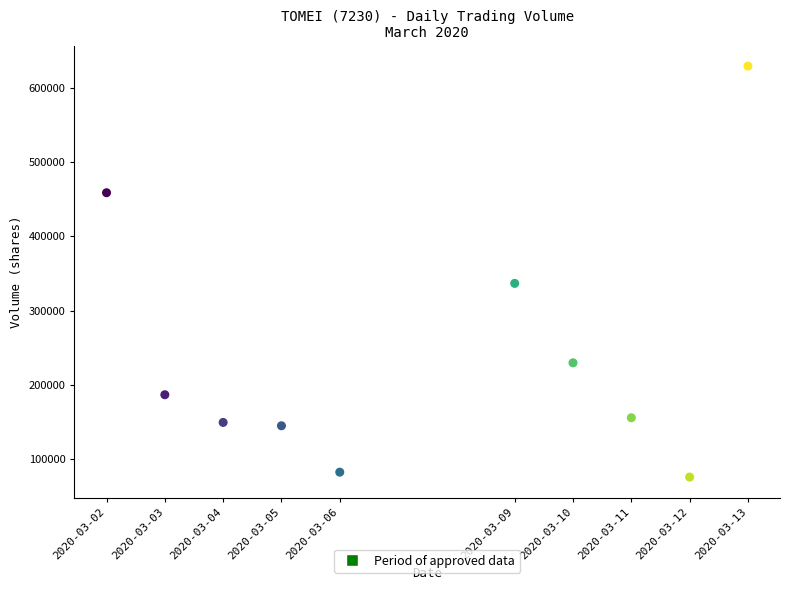

What is the range of X values (max minus min)?

950400